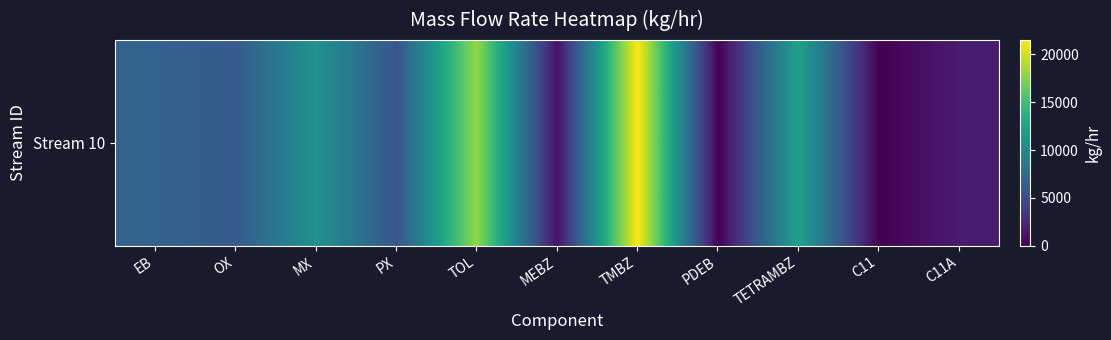

Which category has the lowest value across all series?

PDEB